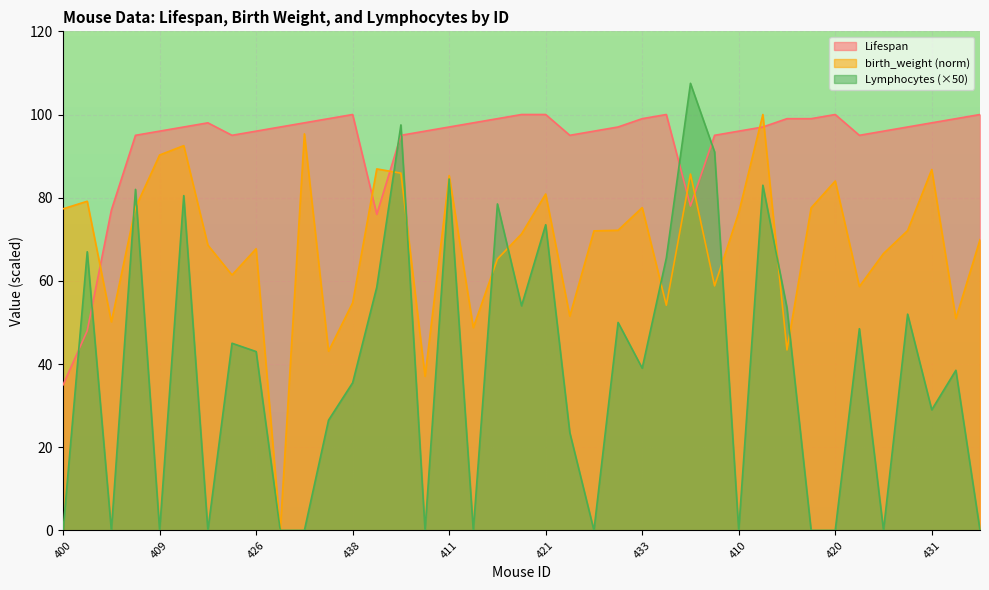

Between which two adjacent categories do Lymphocytes and Lifespan first intersect?

400 and 401